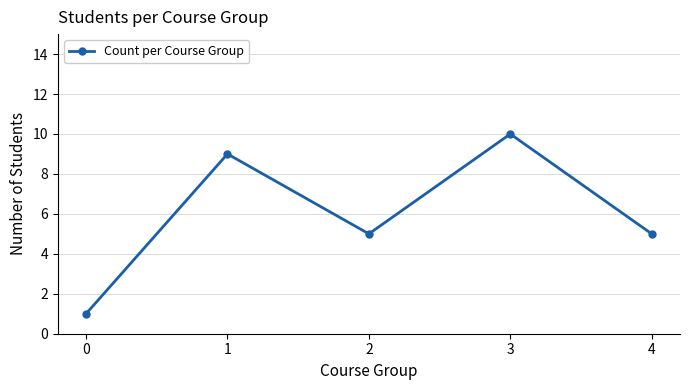

What is the value of the 3rd point from the left?

5